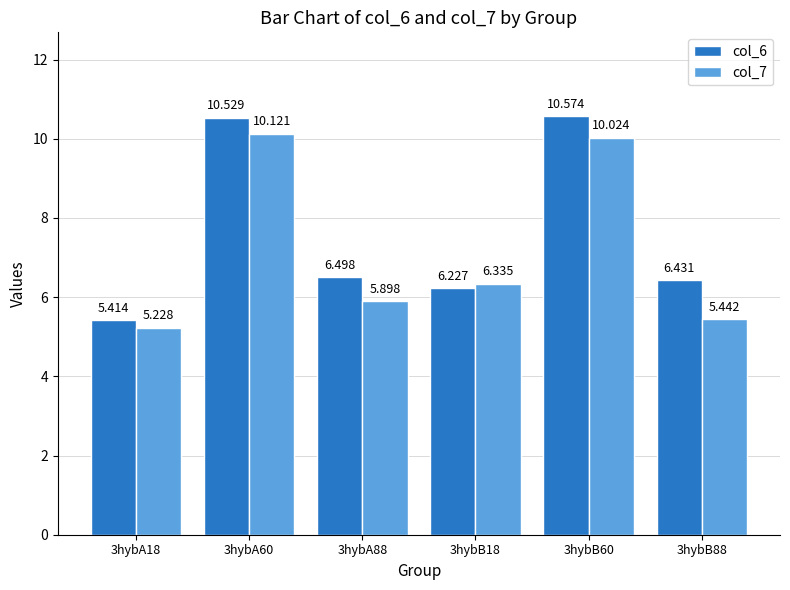

At which category is the sum across all series the highest?

3hybA60